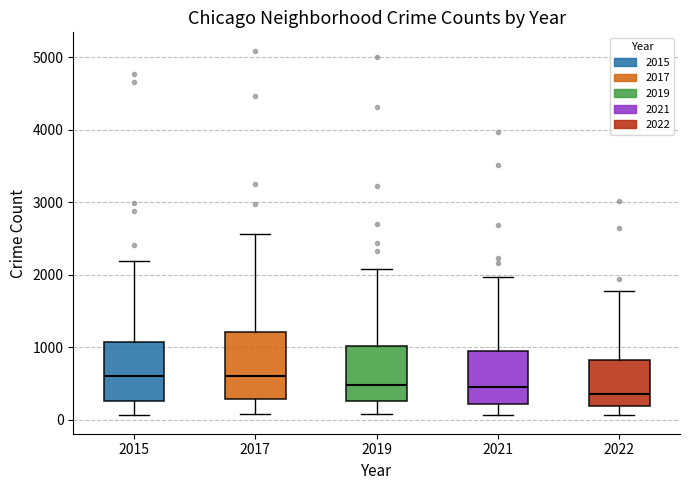

Reading left to right, transcribe this box plot: for each box, give where its median line is, the range the box spans, and where its two whiskers end, as read against the y-axis. The values are not printed on the chart, so give them approximately, as read against the axis.

2015: median 600, box 300 to 1100, whiskers 100 to 2200
2017: median 600, box 300 to 1200, whiskers 100 to 2600
2019: median 500, box 300 to 1000, whiskers 100 to 2100
2021: median 500, box 200 to 1000, whiskers 100 to 2000
2022: median 400, box 200 to 800, whiskers 100 to 1800